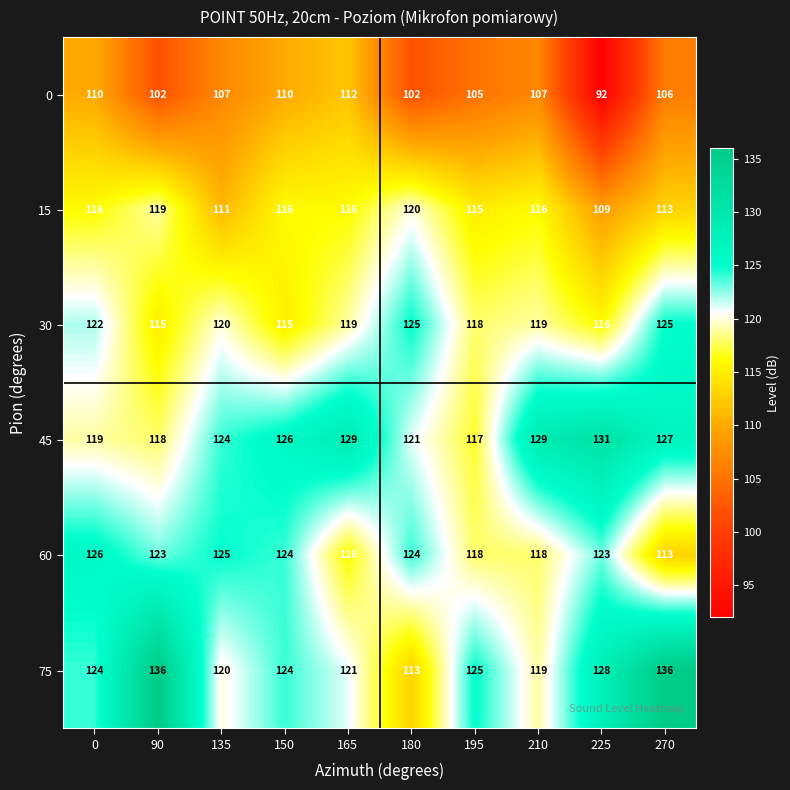

List the series in order of their peak value, highest first.

75, 45, 60, 30, 15, 0